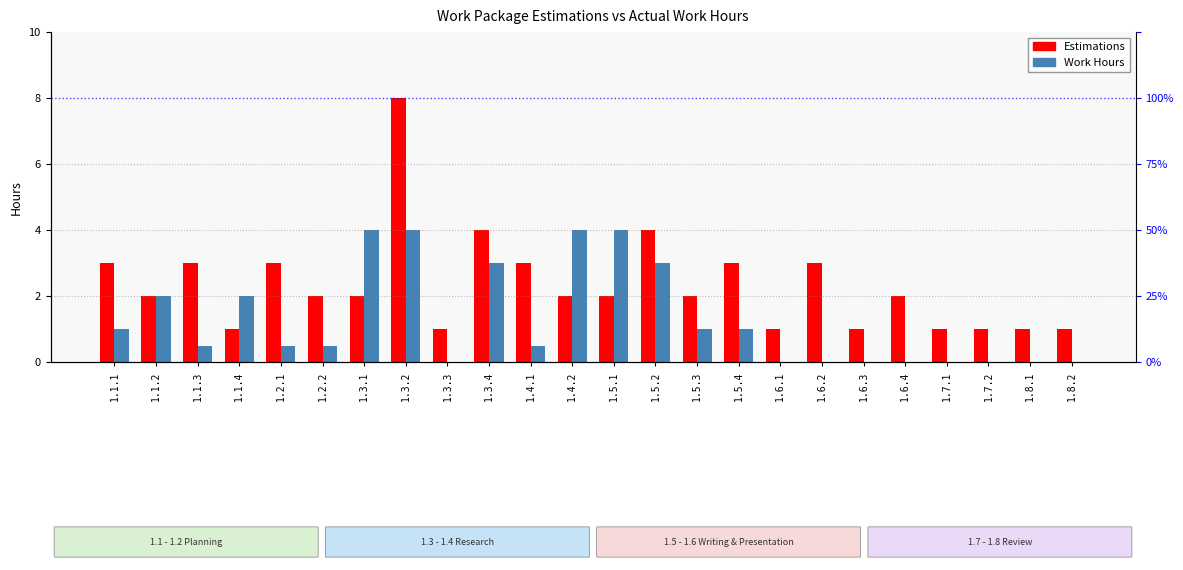

Count the number of categories in the chart.

24